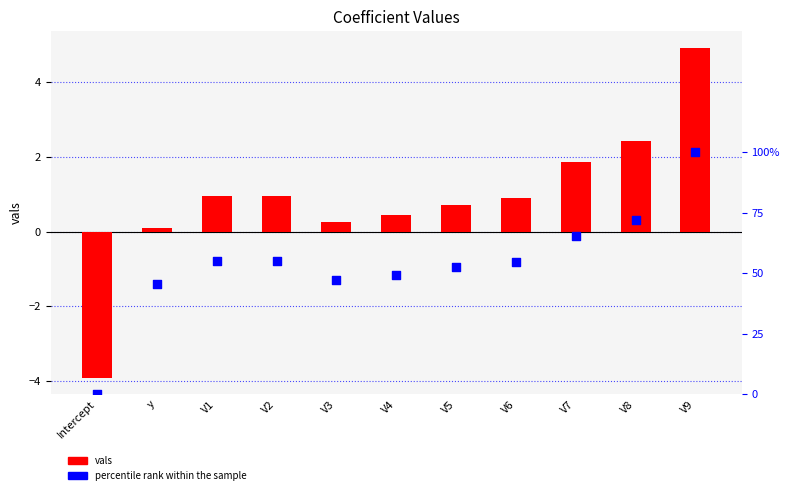

Which has a higher value, V8 or V6?

V8